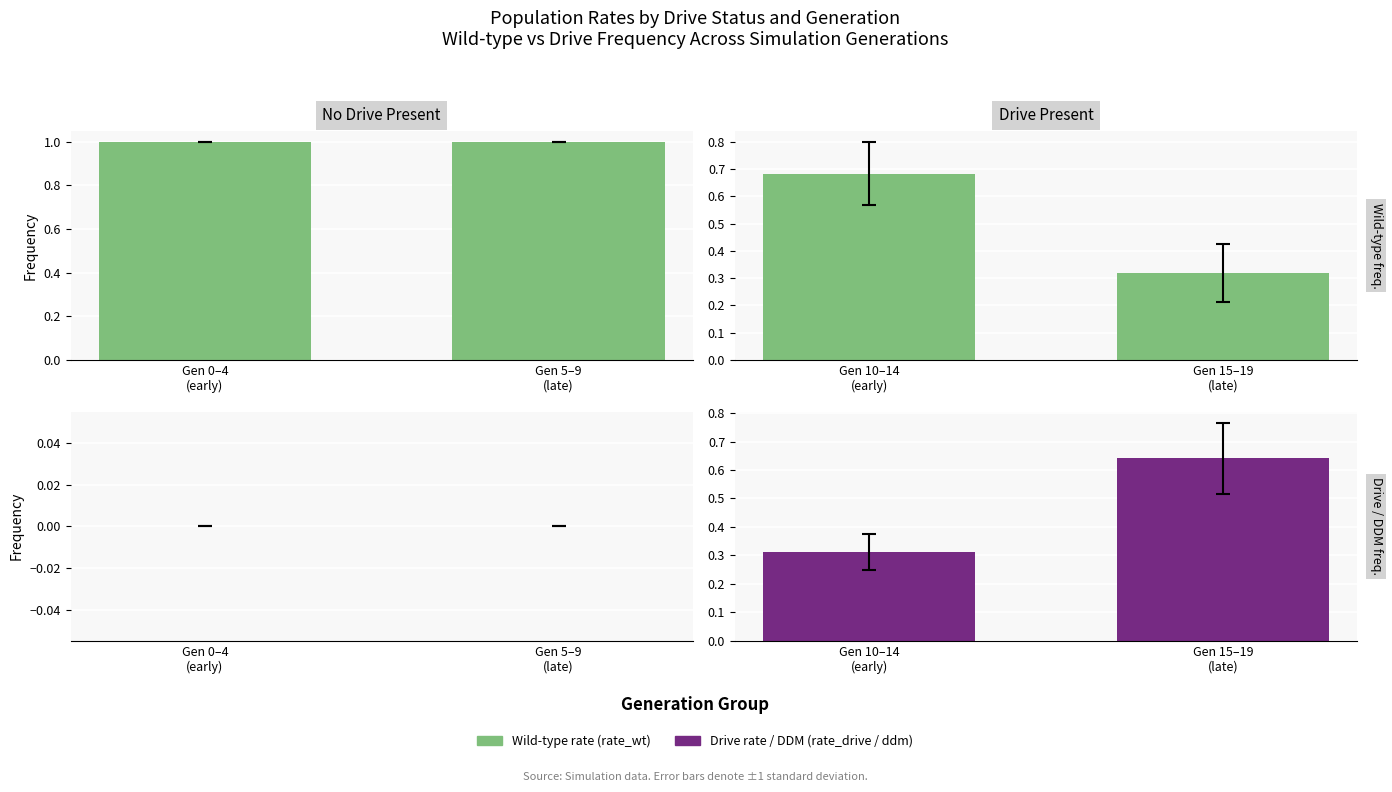

What is the total value across all series at Gen 0–4
(early)?

1.0